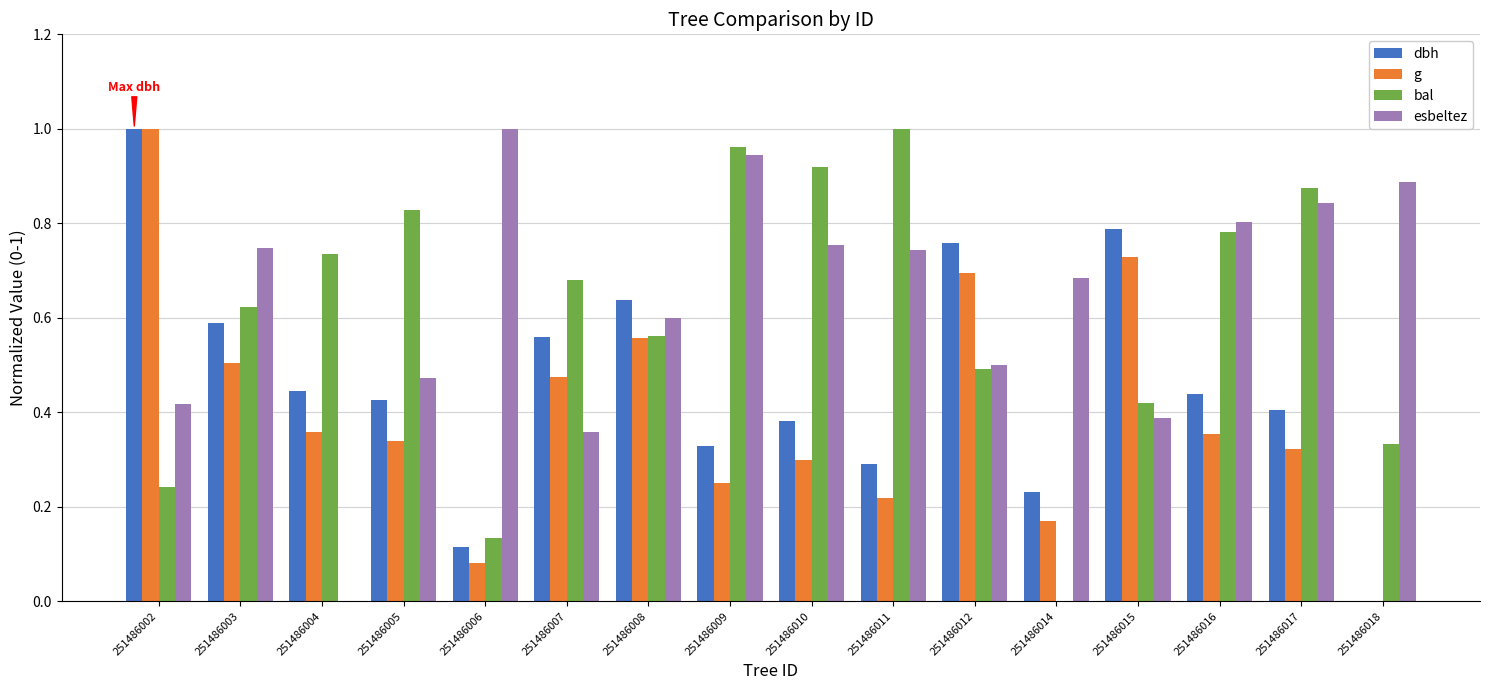

The value of g at 251486015 is 0.7. True or false?

True